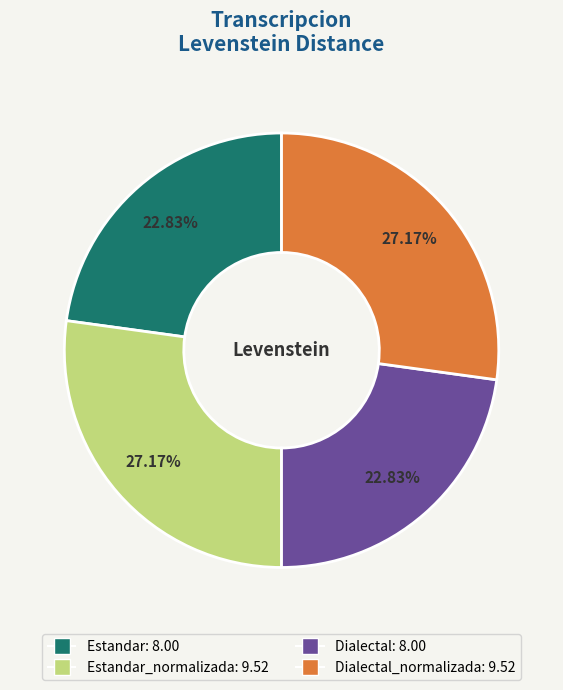

Between Estandar: 8.00 and Dialectal_normalizada: 9.52, which is larger?

Dialectal_normalizada: 9.52